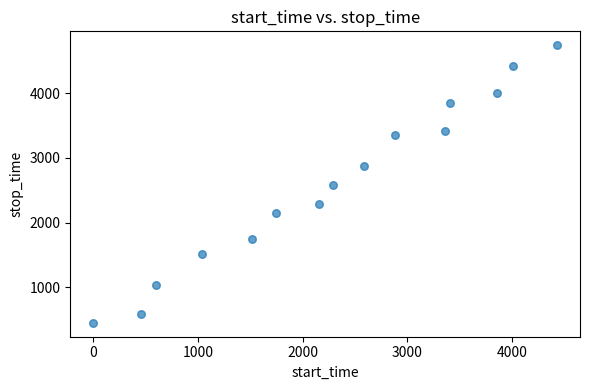

What is the range of Y values (max minus min)?

4290